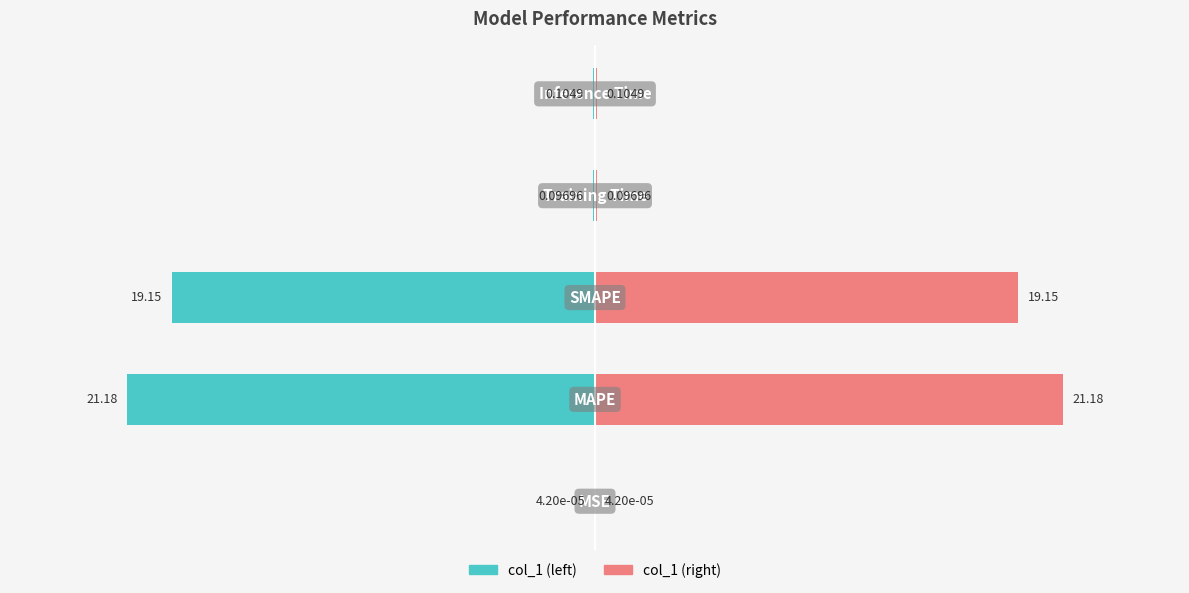

Which series changed the most between 2 and 4?

Left (teal)